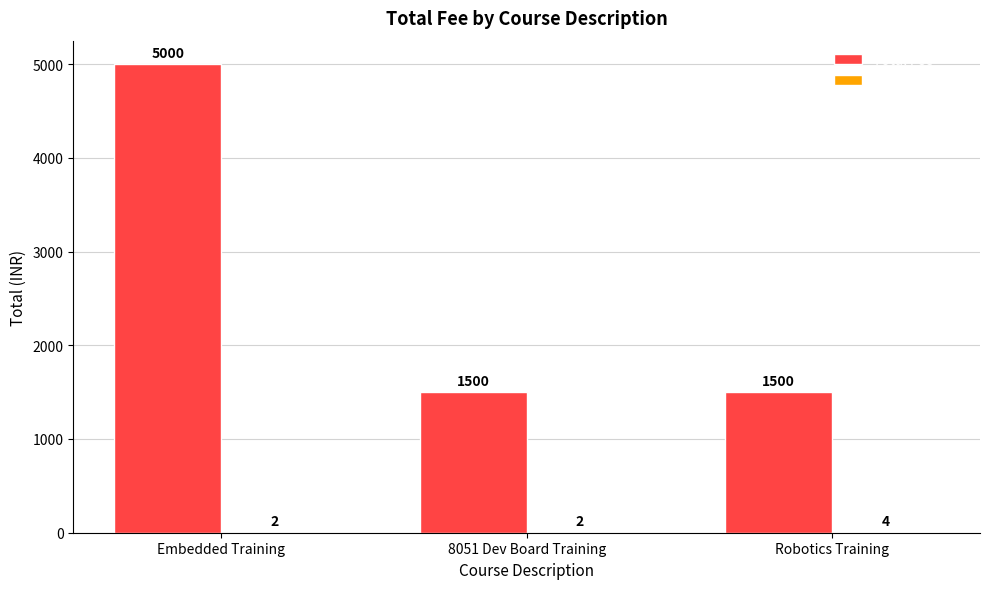

What is the approximate value of Total Fee at 8051 Dev Board Training, to the nearest 100?

1500